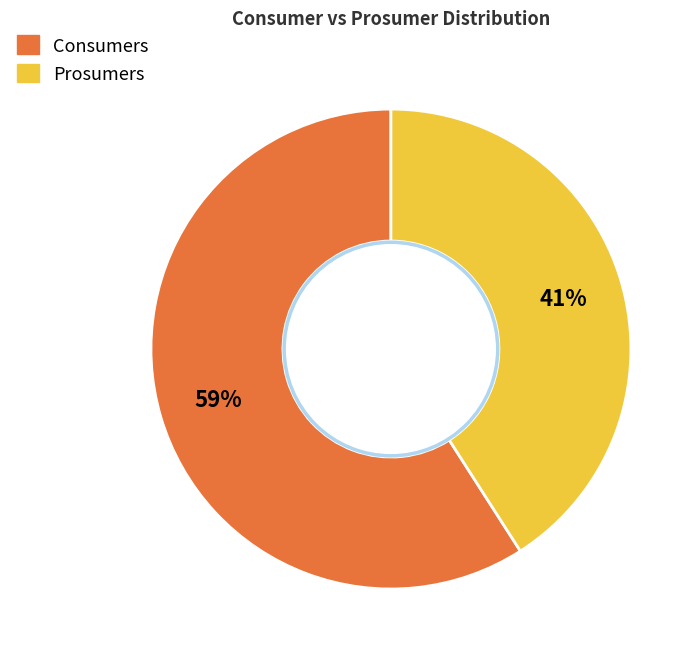

Which category has the smallest portion of the pie?

Prosumers